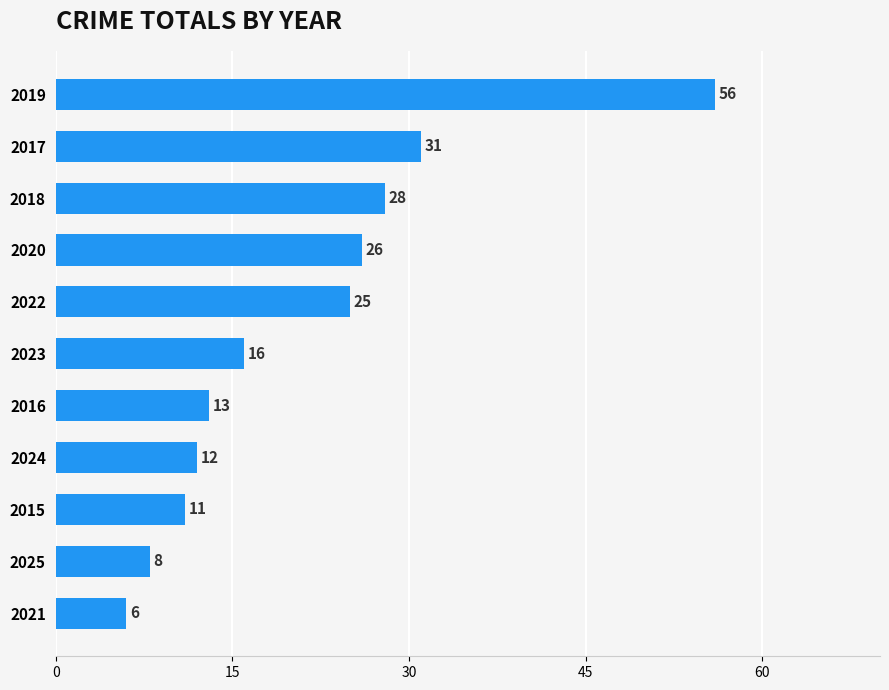

Does the chart contain any negative values?

No